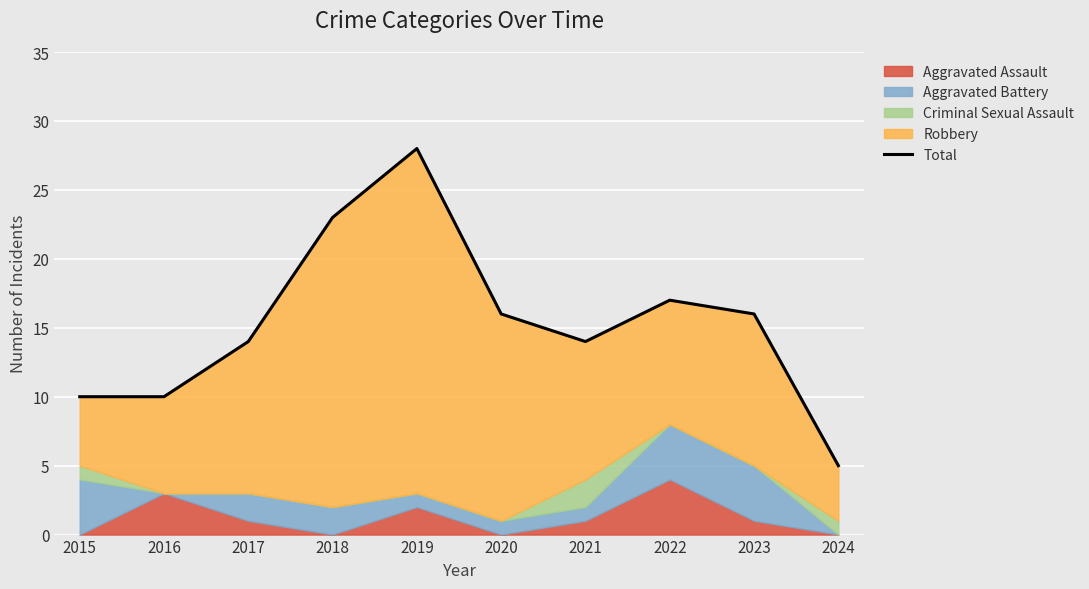

Where is the first local maximum?

2019